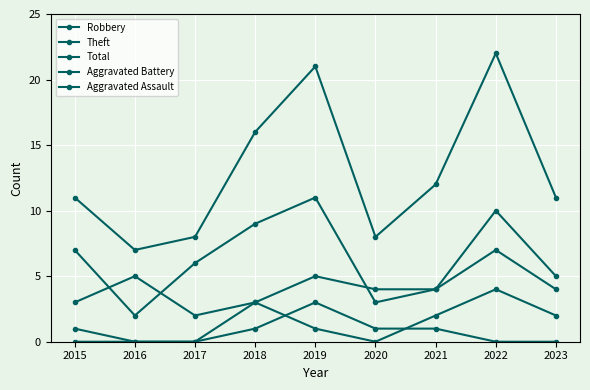

Count the number of categories in the chart.

9